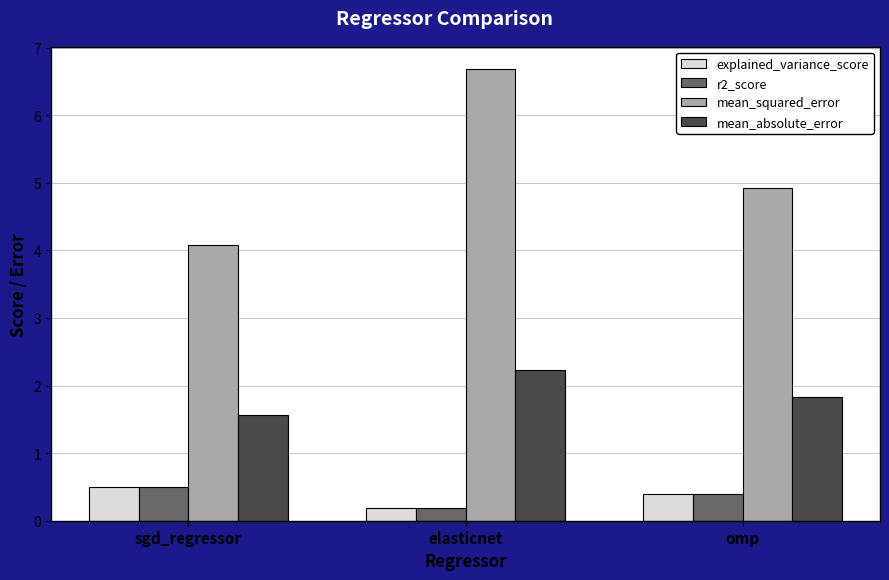

Reading left to right, list all the values displayed in this chart.

explained_variance_score: 0.5	0.2	0.4
r2_score: 0.5	0.2	0.4
mean_squared_error: 4.1	6.7	4.9
mean_absolute_error: 1.6	2.2	1.8